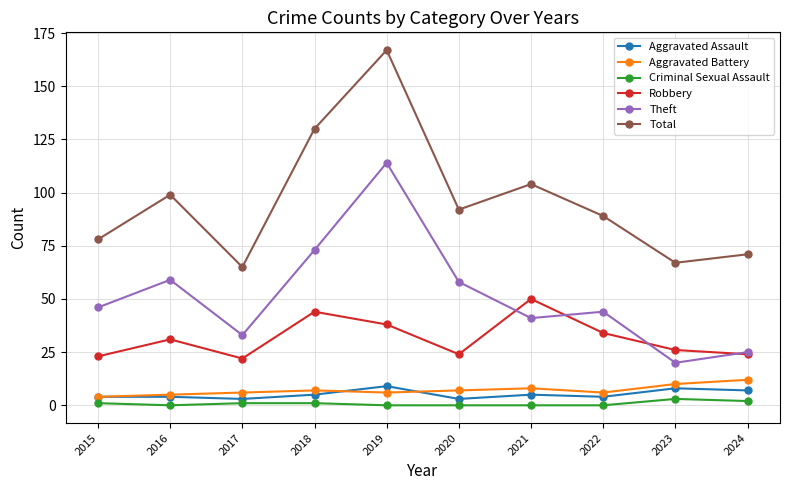

At which category does Theft reach its first local valley?

2017